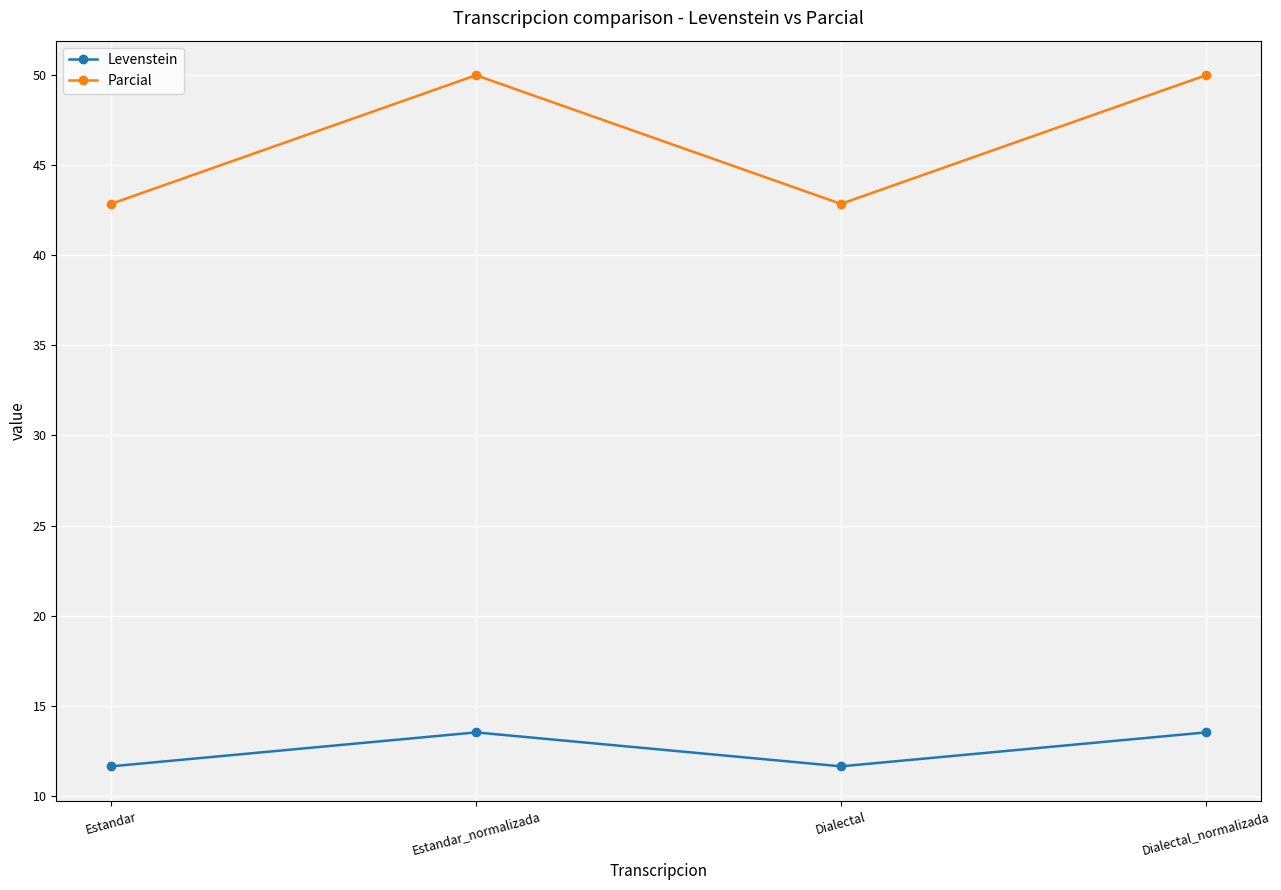

What value does the Levenstein series have at Dialectal?

11.6